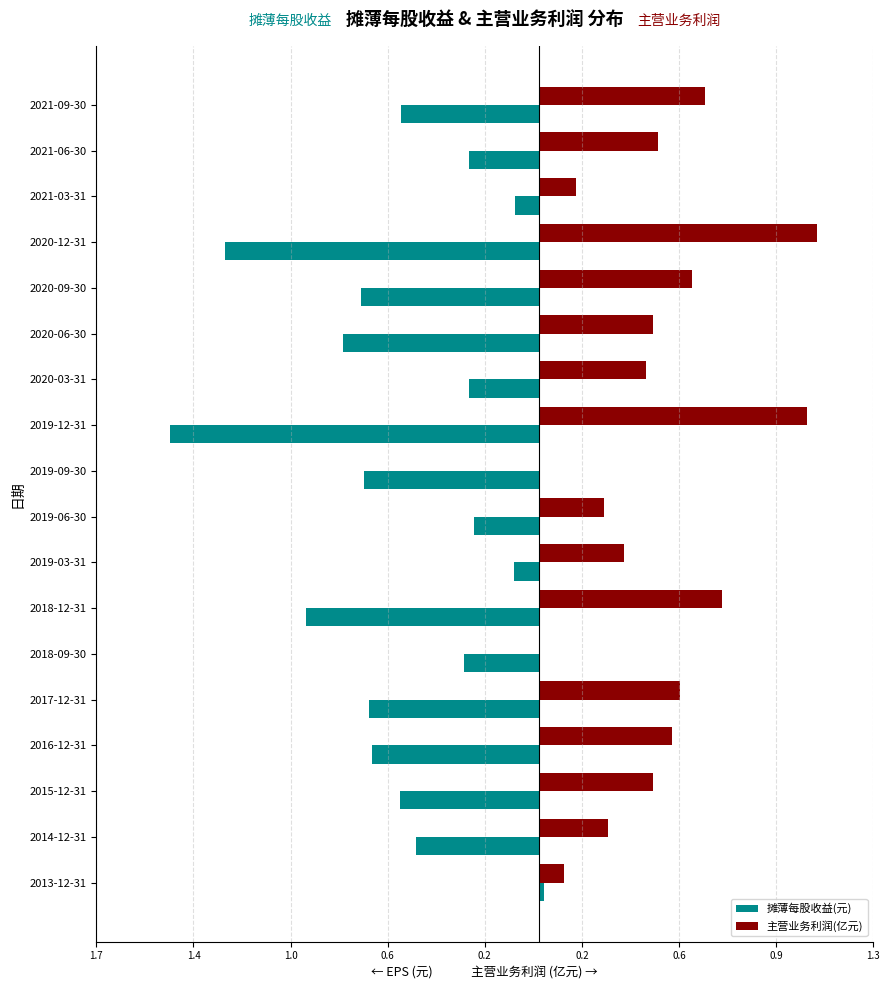

What are all the series names shown in the legend?

摊薄每股收益(元), 主营业务利润(亿元)